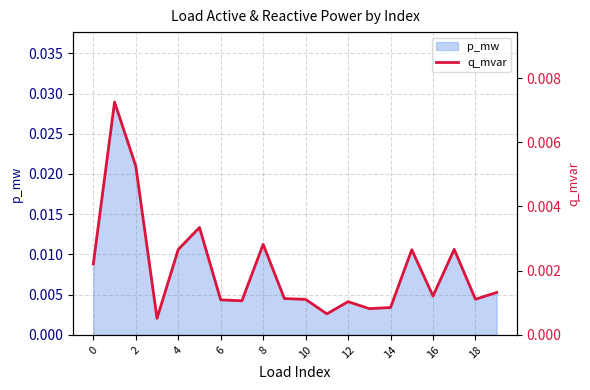

How many points are higher than both their immediate neighbors (excluding endpoints)?

6